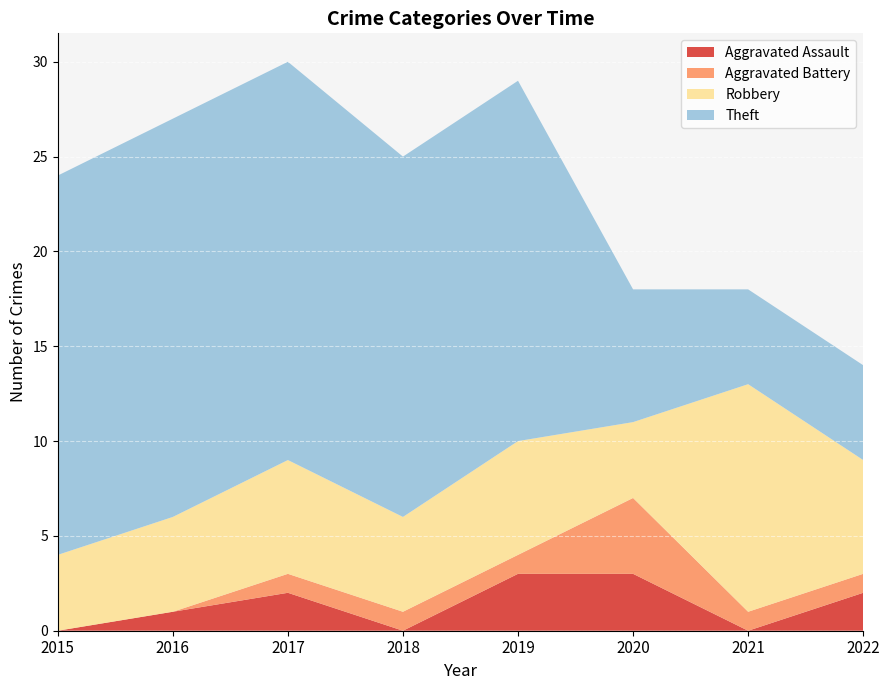

Reading left to right, what are all the values shown in this chart?

Aggravated Assault: 0	1	2	0	3	3	0	2
Aggravated Battery: 0	0	1	1	1	4	1	1
Robbery: 4	5	6	5	6	4	12	6
Theft: 20	21	21	19	19	7	5	5